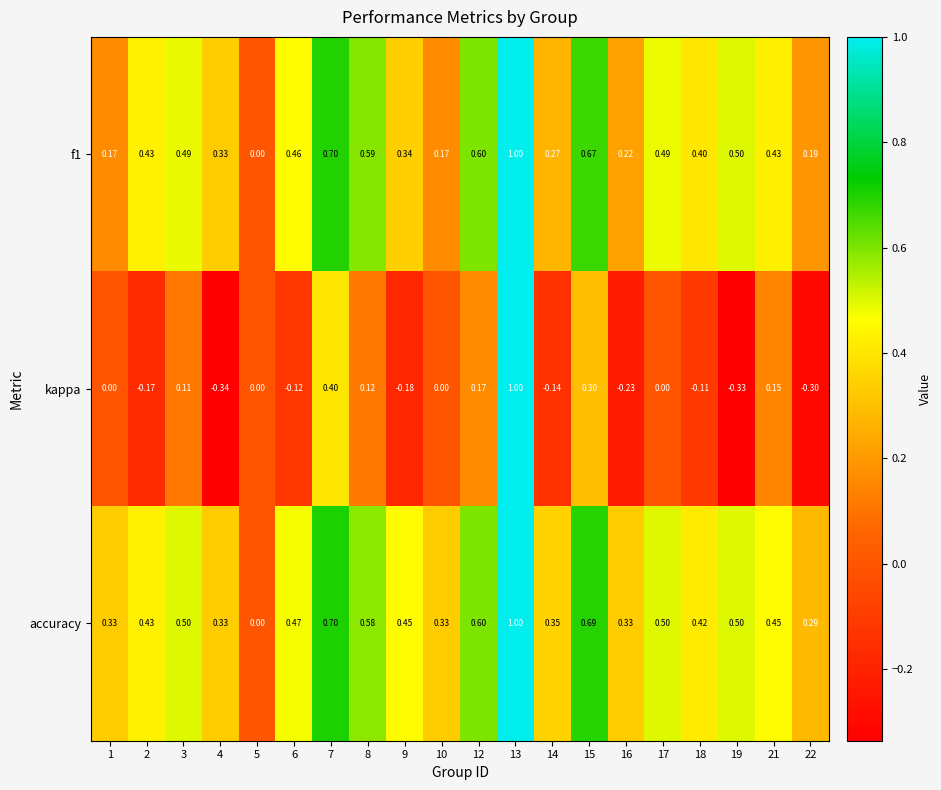

Is the value of accuracy at 17 greater than the value of f1 at 17?

Yes